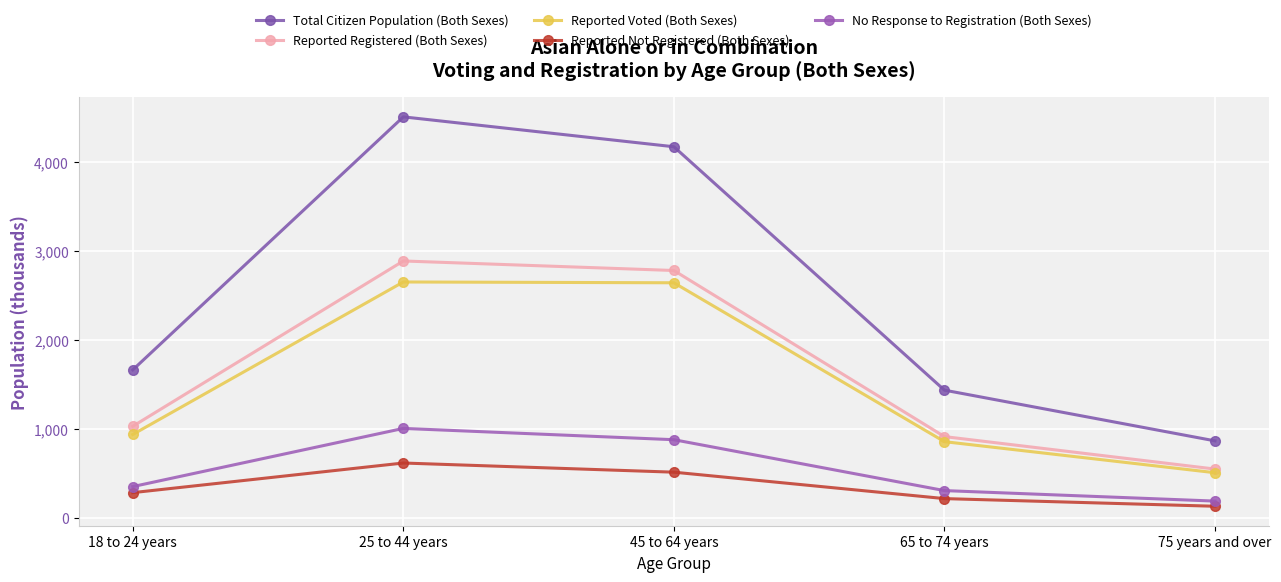

True or false: Reported Not Registered (Both Sexes) has more than 0 interior local peaks.

True